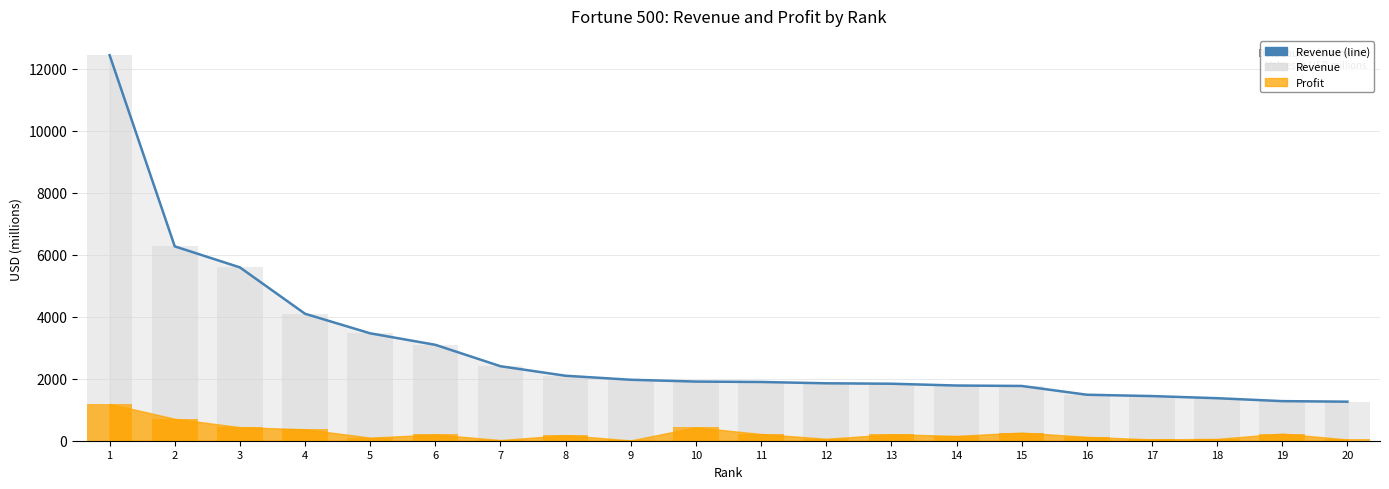

What is the sum of the values at 7 and 14?

4185.4